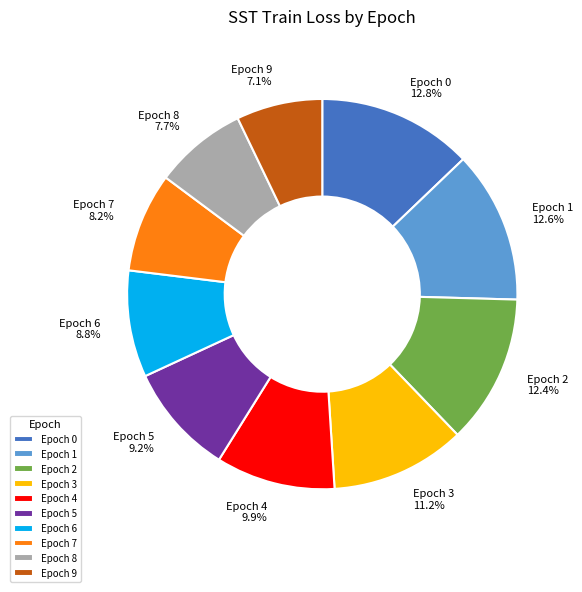

Which category has the smallest portion of the pie?

Epoch 9